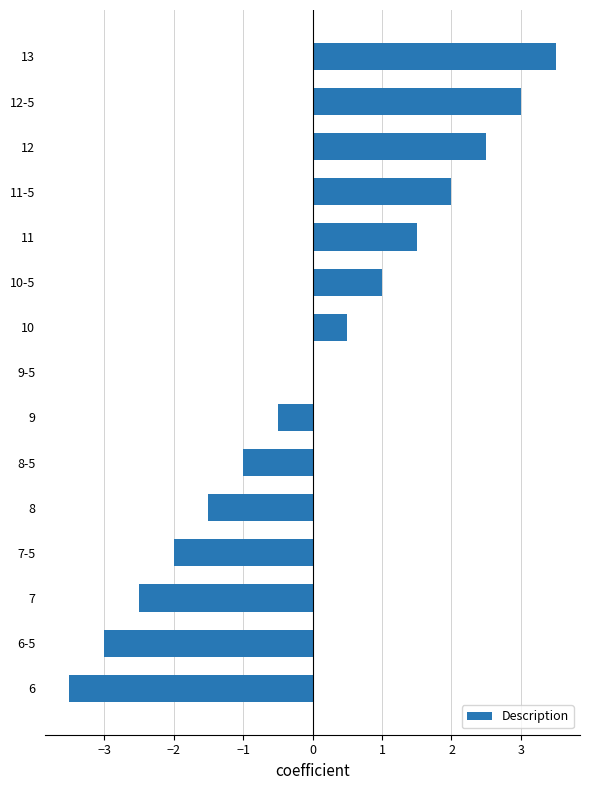

What value does the data have at 11-5?

2.0